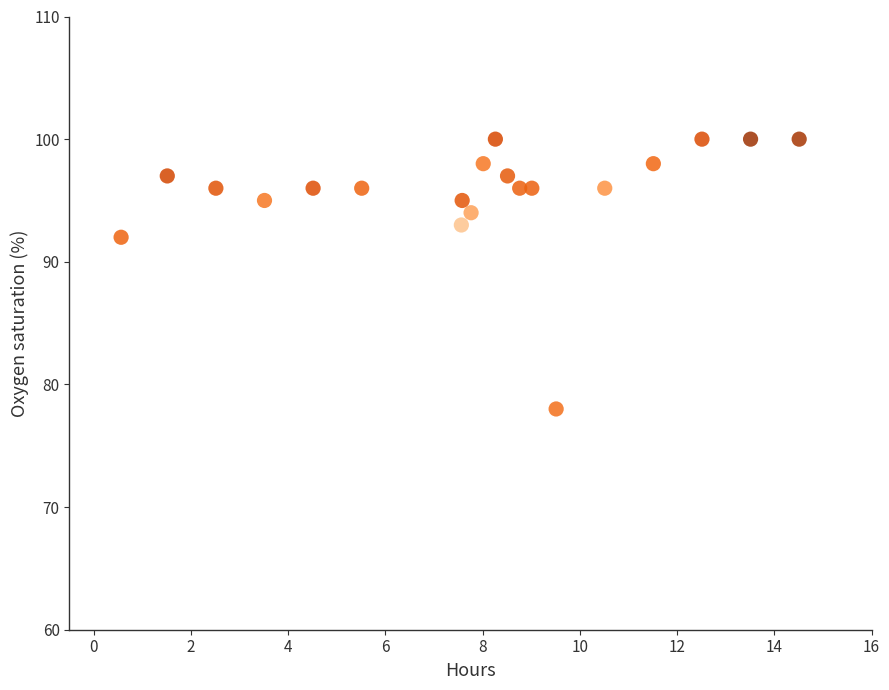

What Y value in the scatter plot is closest to 89?

92